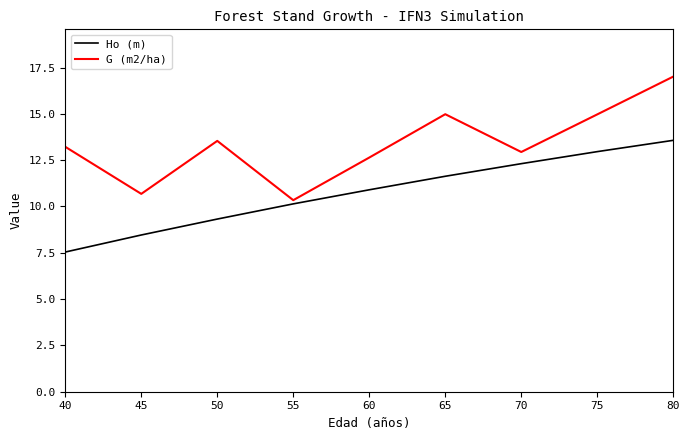

Rank the series at 55 from highest to lowest value.

G (m2/ha), Ho (m)